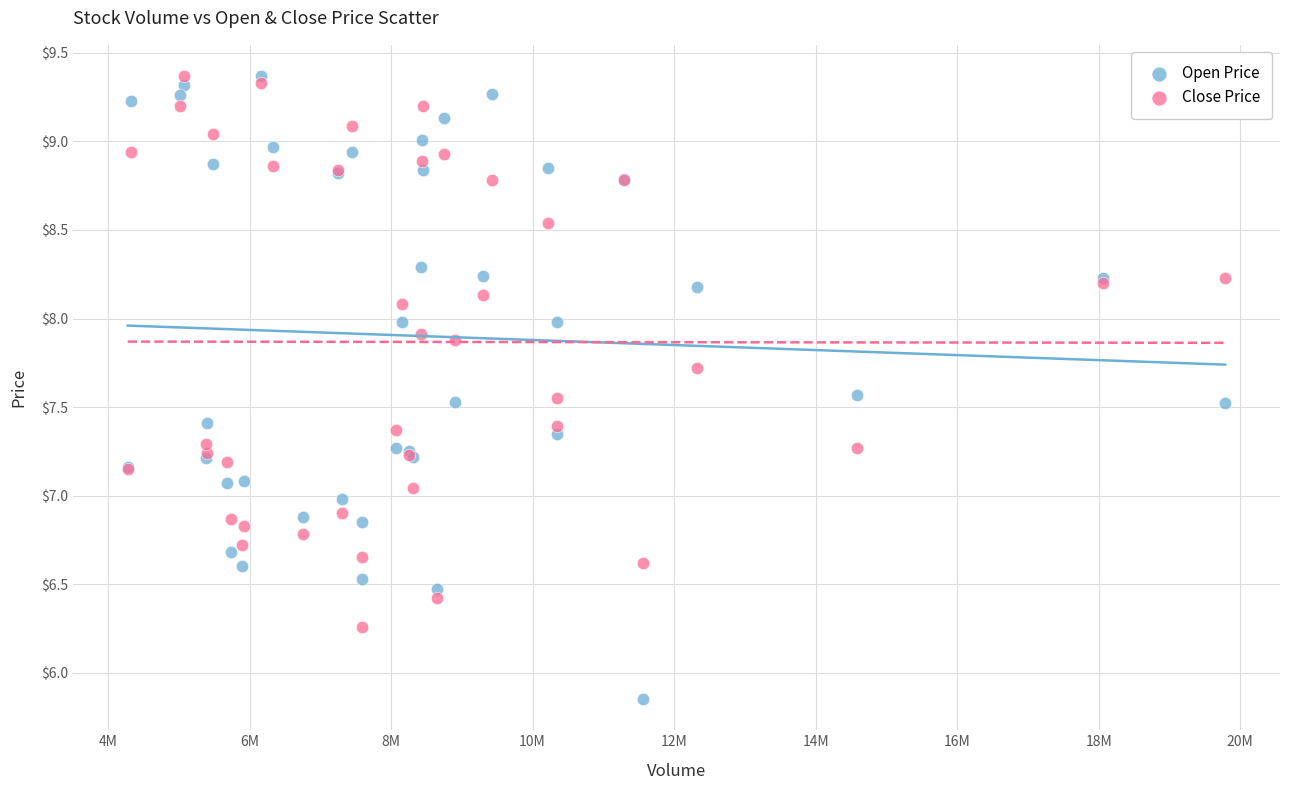

What is the X range (max minus min) for the scatter plot?

15508200.0